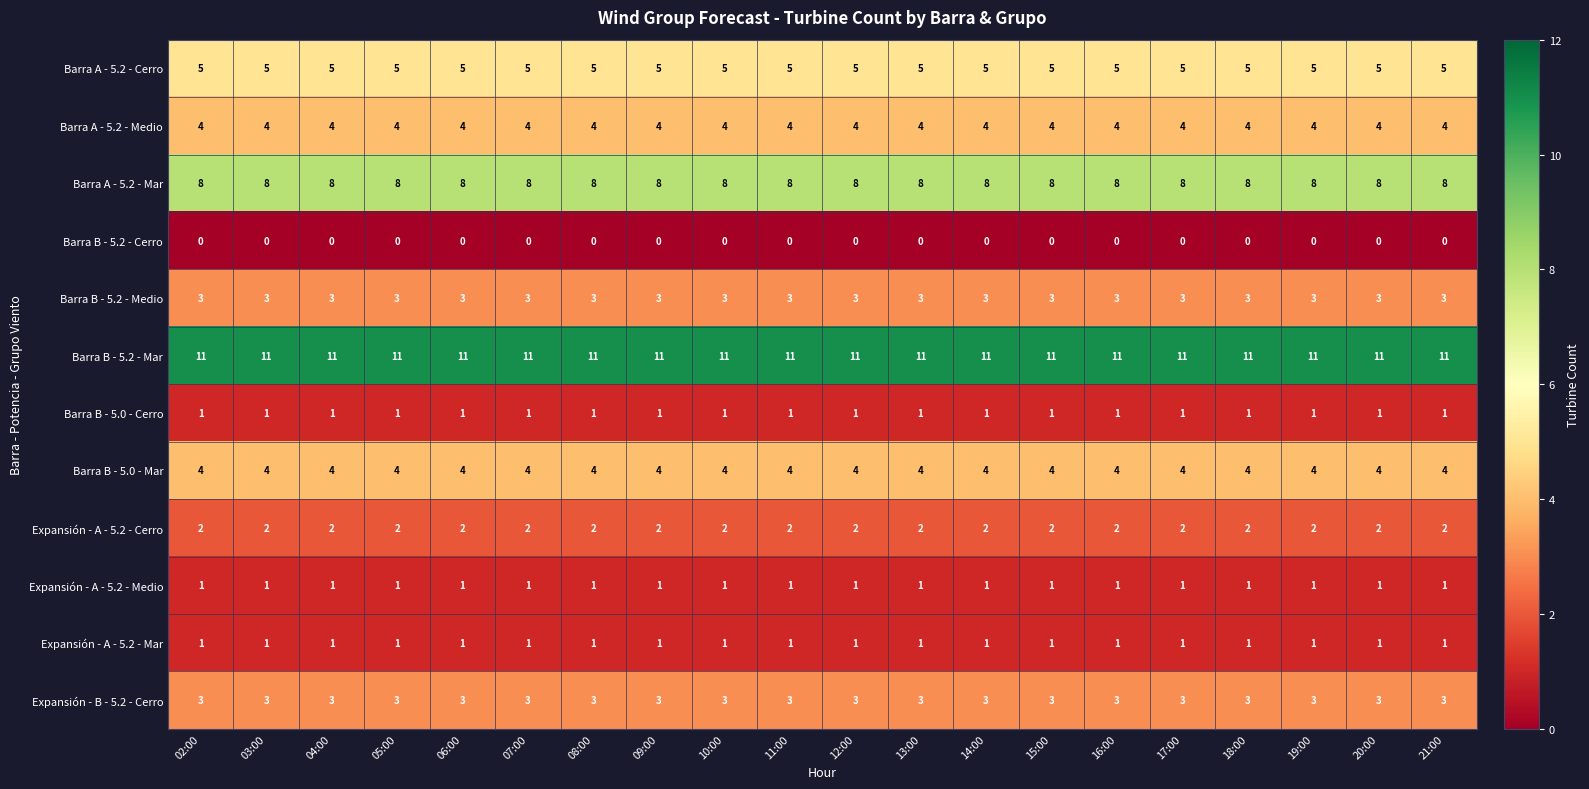

The Barra A - 5.2 - Mar series shows 8 at 08:00. True or false?

True